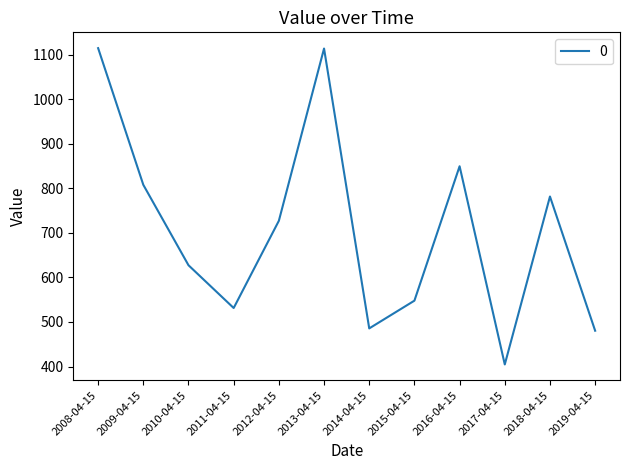

At which label does the data first exceed 727?

2008-04-15